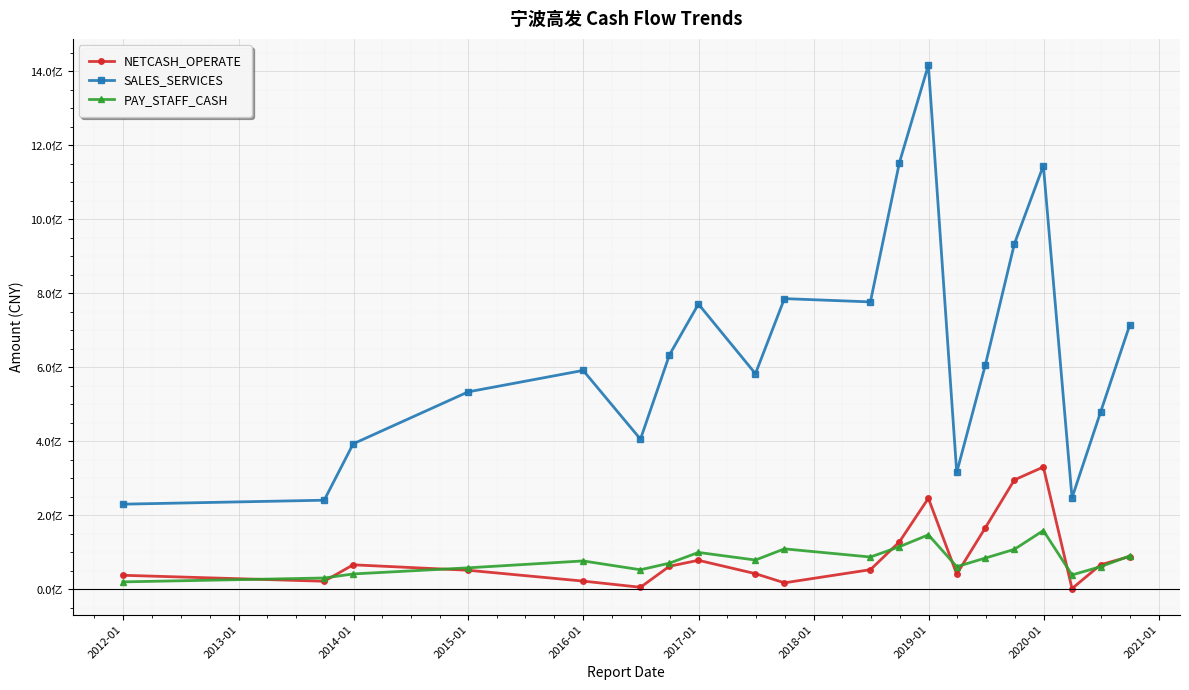

Does the chart display data point markers on the line(s)?

Yes